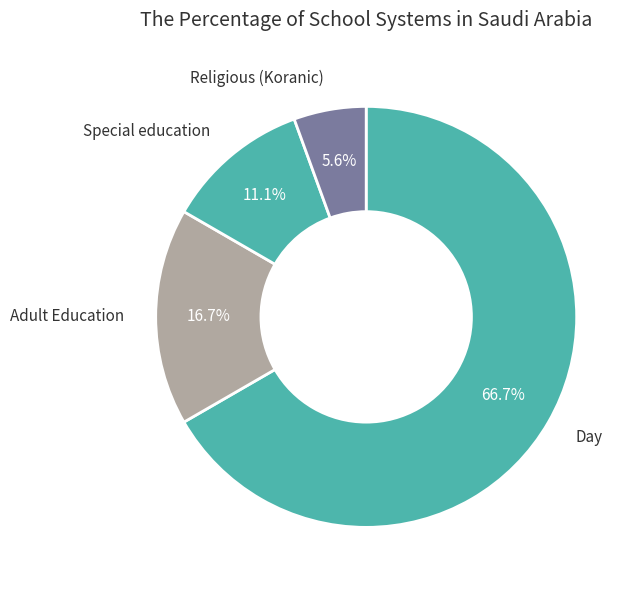

How many segments does this pie chart have?

4